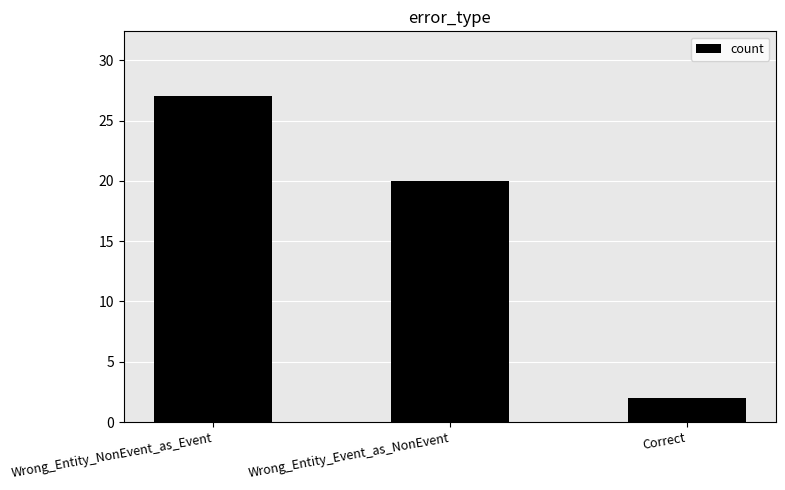

What is the difference between the maximum and minimum values?

25